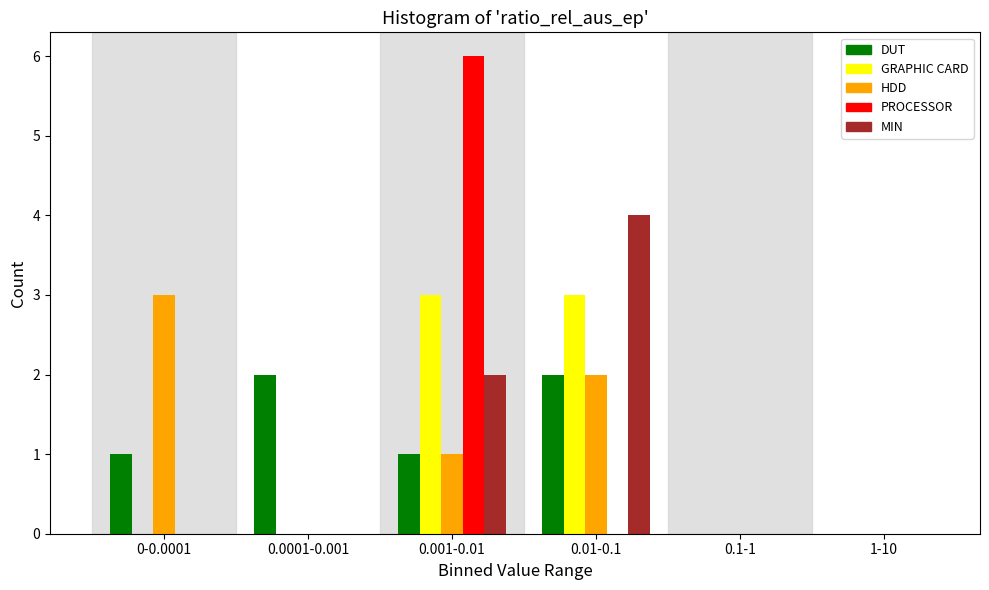

Reading left to right, list all the values displayed in this chart.

DUT: 0-0.0001=1	0.0001-0.001=2	0.001-0.01=1	0.01-0.1=2	0.1-1=0	1-10=0
GRAPHIC CARD: 0-0.0001=0	0.0001-0.001=0	0.001-0.01=3	0.01-0.1=3	0.1-1=0	1-10=0
HDD: 0-0.0001=3	0.0001-0.001=0	0.001-0.01=1	0.01-0.1=2	0.1-1=0	1-10=0
PROCESSOR: 0-0.0001=0	0.0001-0.001=0	0.001-0.01=6	0.01-0.1=0	0.1-1=0	1-10=0
MIN: 0-0.0001=0	0.0001-0.001=0	0.001-0.01=2	0.01-0.1=4	0.1-1=0	1-10=0